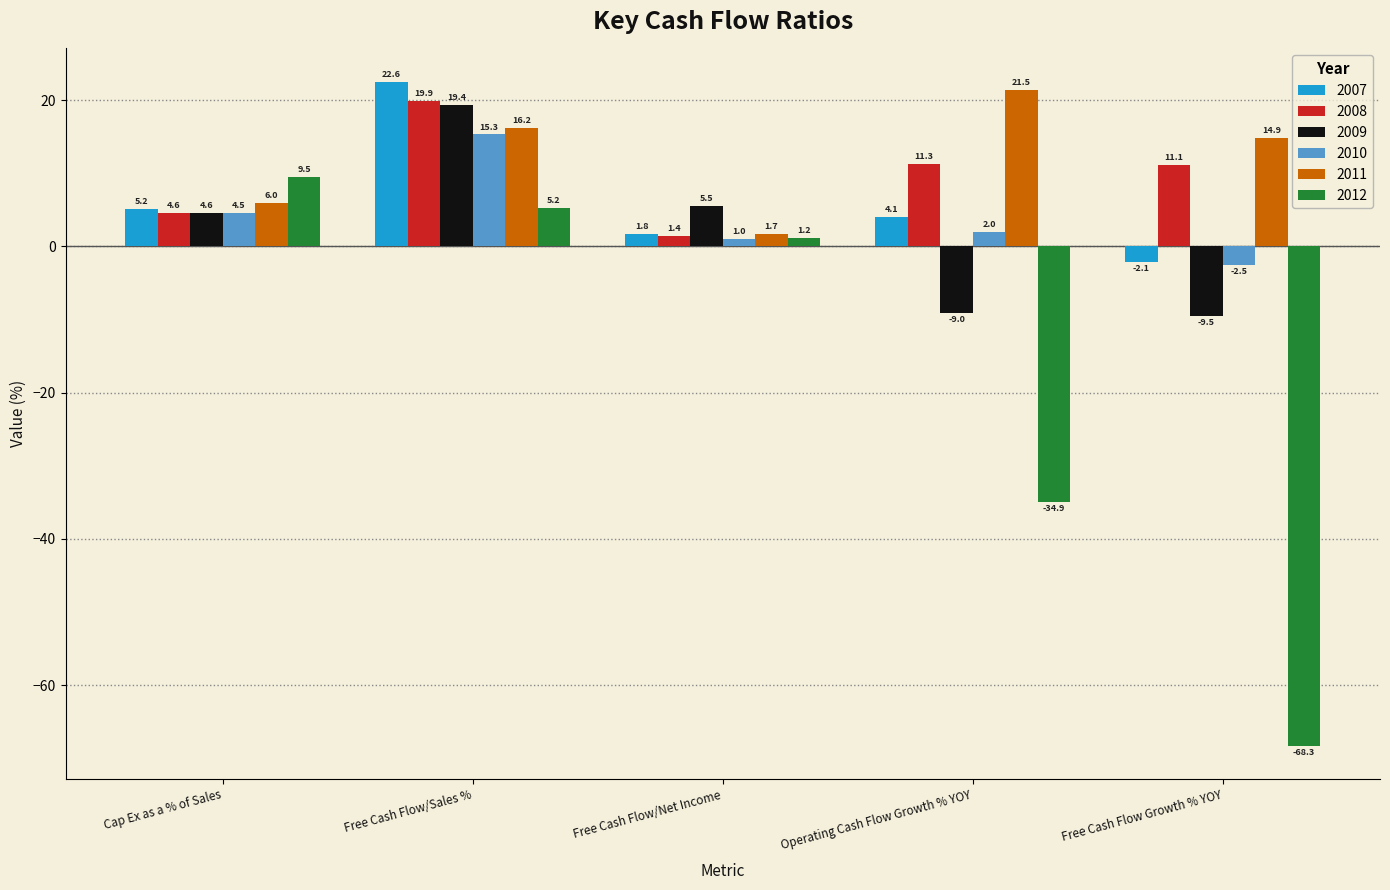

Reading right to left, list all the values displayed in this chart.

2007: Free Cash Flow Growth % YOY=-2.1	Operating Cash Flow Growth % YOY=4.1	Free Cash Flow/Net Income=1.8	Free Cash Flow/Sales %=22.6	Cap Ex as a % of Sales=5.2
2008: Free Cash Flow Growth % YOY=11.1	Operating Cash Flow Growth % YOY=11.3	Free Cash Flow/Net Income=1.4	Free Cash Flow/Sales %=19.9	Cap Ex as a % of Sales=4.6
2009: Free Cash Flow Growth % YOY=-9.5	Operating Cash Flow Growth % YOY=-9.0	Free Cash Flow/Net Income=5.5	Free Cash Flow/Sales %=19.4	Cap Ex as a % of Sales=4.6
2010: Free Cash Flow Growth % YOY=-2.5	Operating Cash Flow Growth % YOY=2.0	Free Cash Flow/Net Income=1.0	Free Cash Flow/Sales %=15.3	Cap Ex as a % of Sales=4.5
2011: Free Cash Flow Growth % YOY=14.9	Operating Cash Flow Growth % YOY=21.5	Free Cash Flow/Net Income=1.7	Free Cash Flow/Sales %=16.2	Cap Ex as a % of Sales=6.0
2012: Free Cash Flow Growth % YOY=-68.3	Operating Cash Flow Growth % YOY=-34.9	Free Cash Flow/Net Income=1.2	Free Cash Flow/Sales %=5.2	Cap Ex as a % of Sales=9.5